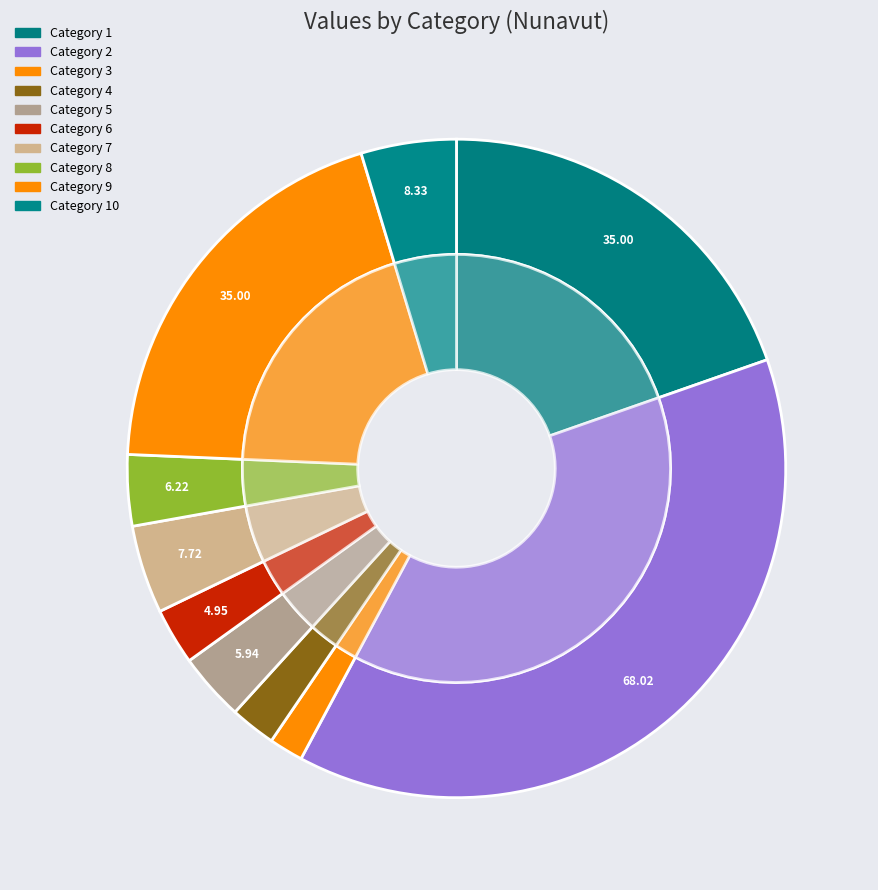

Which slice is the smallest?

3